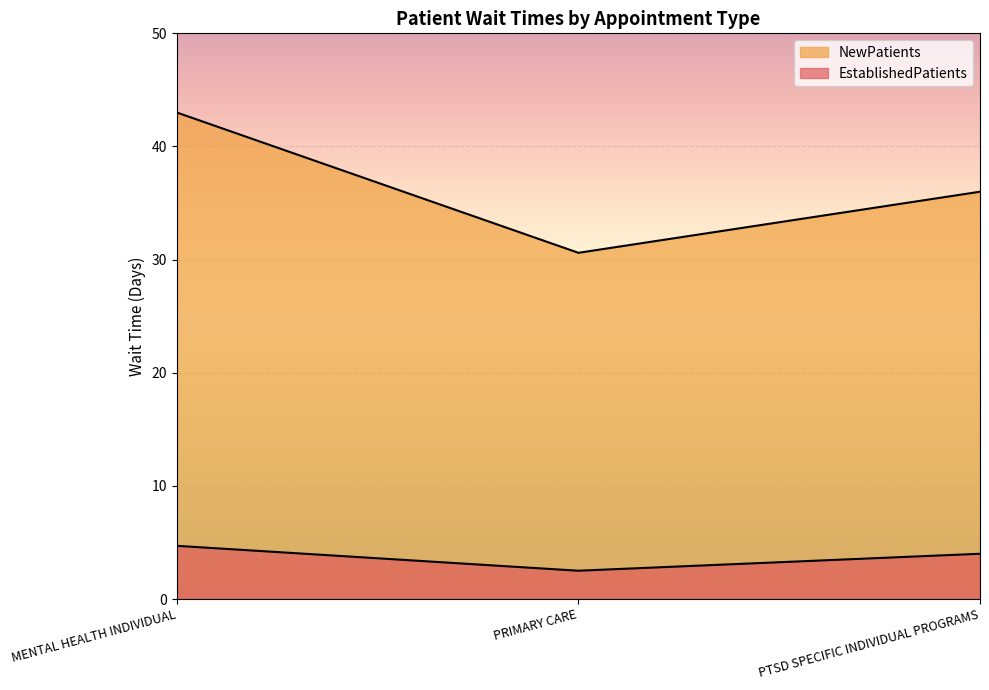

Reading left to right, what are all the values shown in this chart?

EstablishedPatients: MENTAL HEALTH INDIVIDUAL=4.7	PRIMARY CARE=2.5	PTSD SPECIFIC INDIVIDUAL PROGRAMS=4.0
NewPatients: MENTAL HEALTH INDIVIDUAL=43.0	PRIMARY CARE=30.6	PTSD SPECIFIC INDIVIDUAL PROGRAMS=36.0